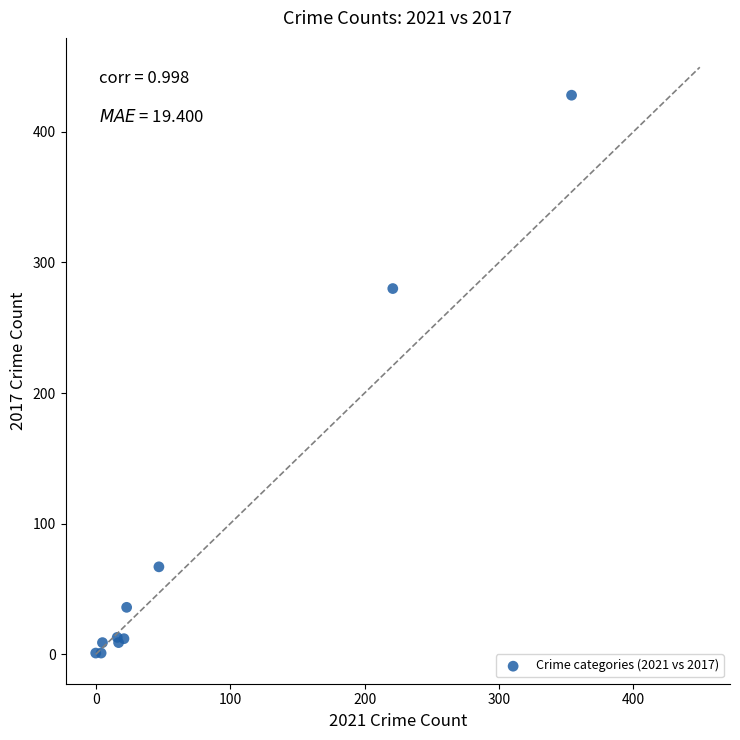

What Y value in the scatter plot is closest to 214?

280